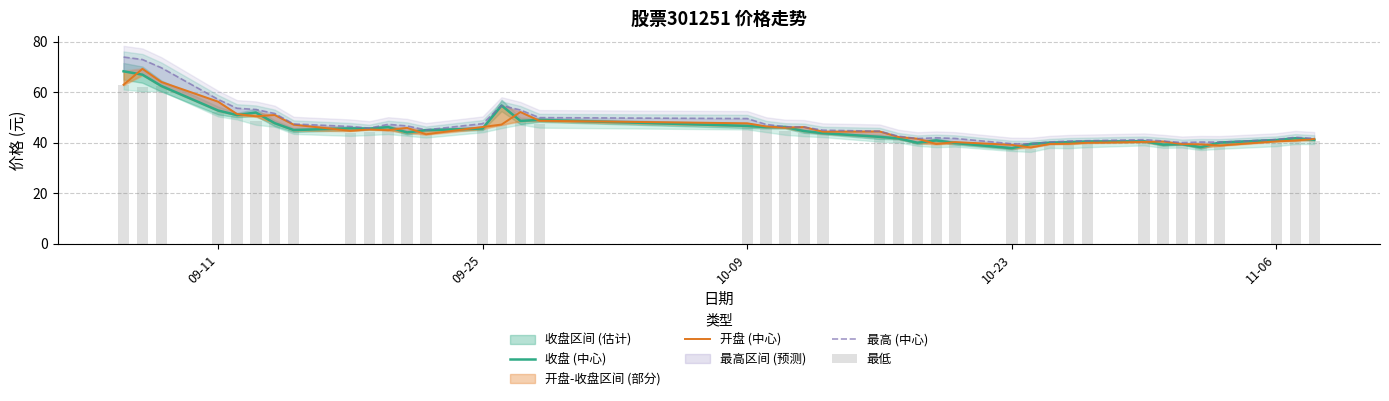

Are the bars grouped side by side (vs. stacked)?

Yes